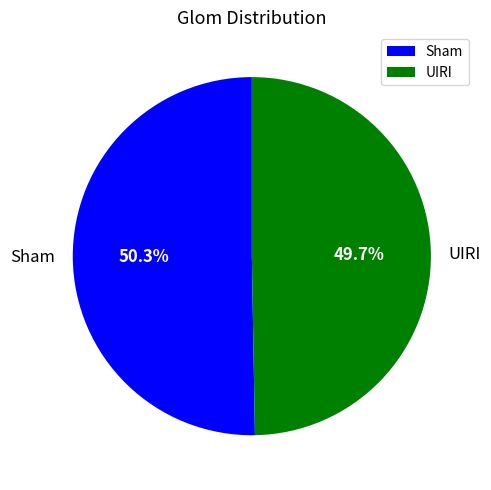

What is the smallest slice in the pie chart?

UIRI